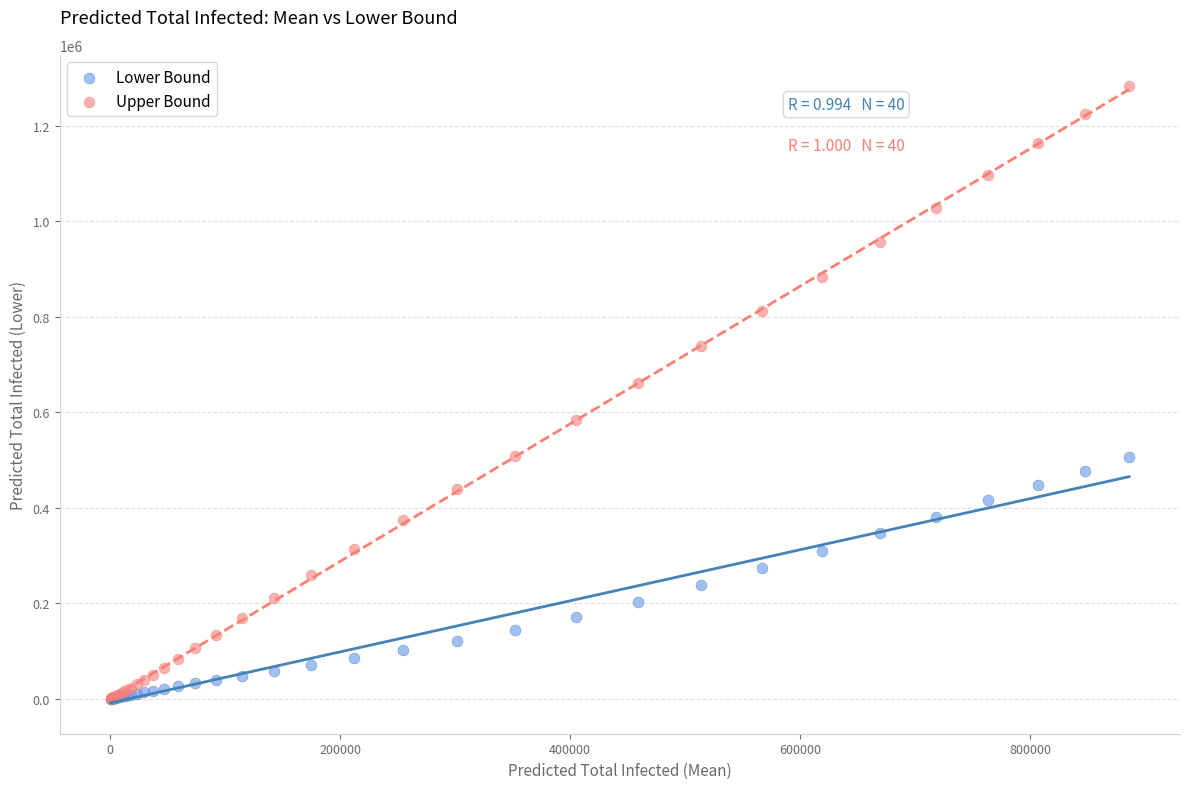

Which series has the widest spread of Y values?

Upper Bound